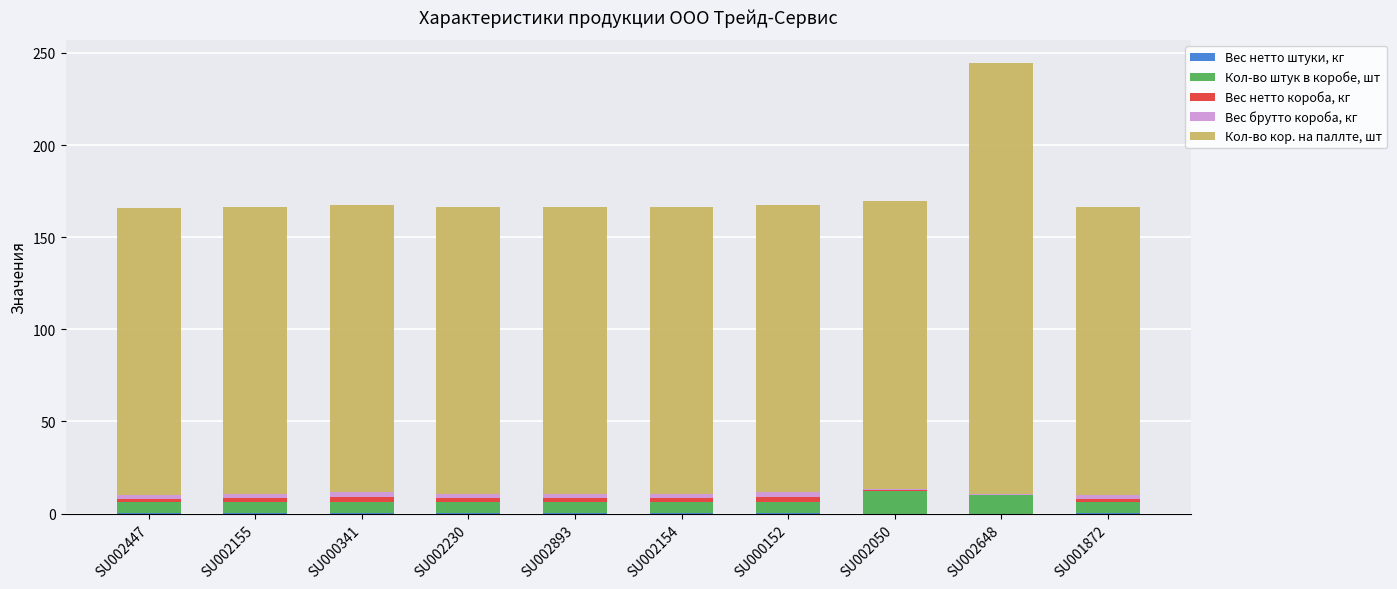

At which category is the sum across all series the highest?

SU002648